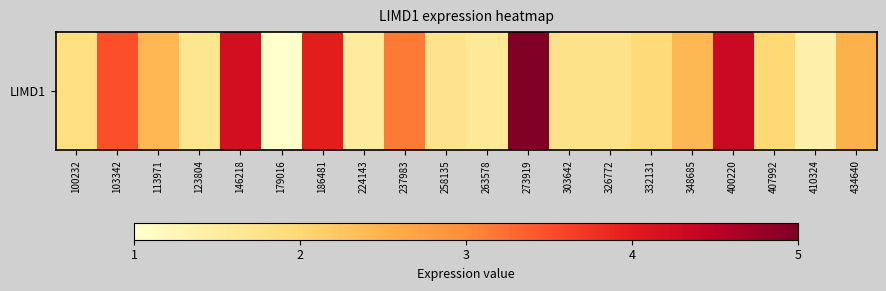

Reading right to left, what are all the values shown in this chart?

2.5	1.4	2.0	4.3	2.4	2.0	1.8	1.8	5.0	1.6	1.7	3.1	1.5	4.0	1.0	4.2	1.7	2.4	3.5	1.8